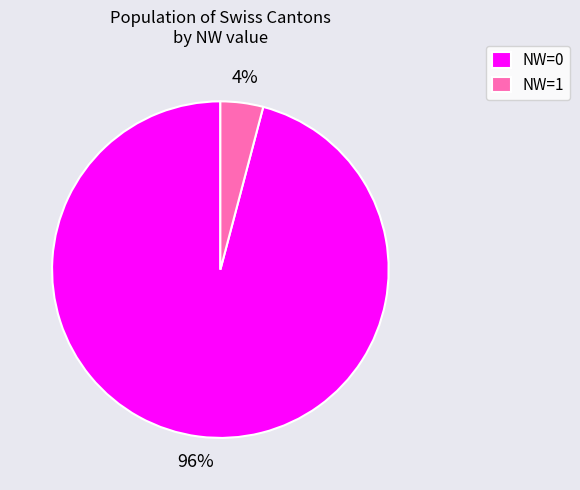

Which has a higher value, NW=0 or NW=1?

NW=0